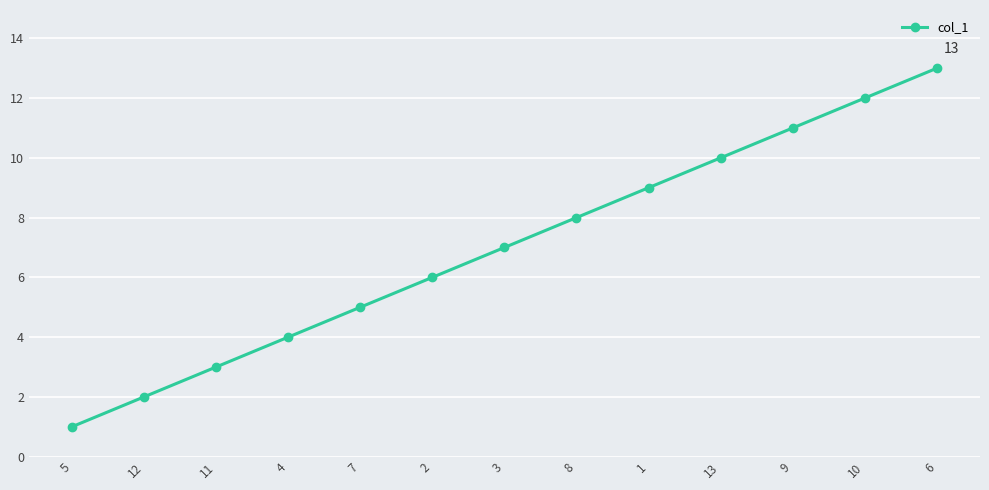

What is the minimum value shown in the chart?

1